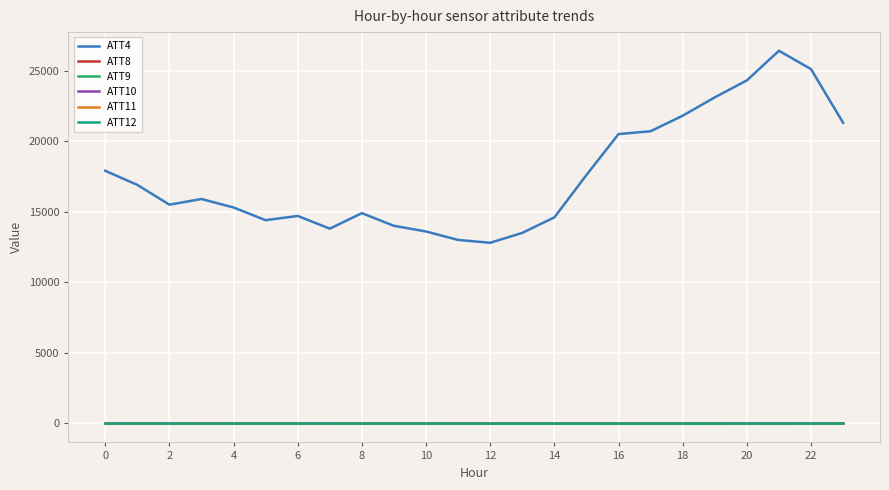

What is the greatest value displayed?

26400.0